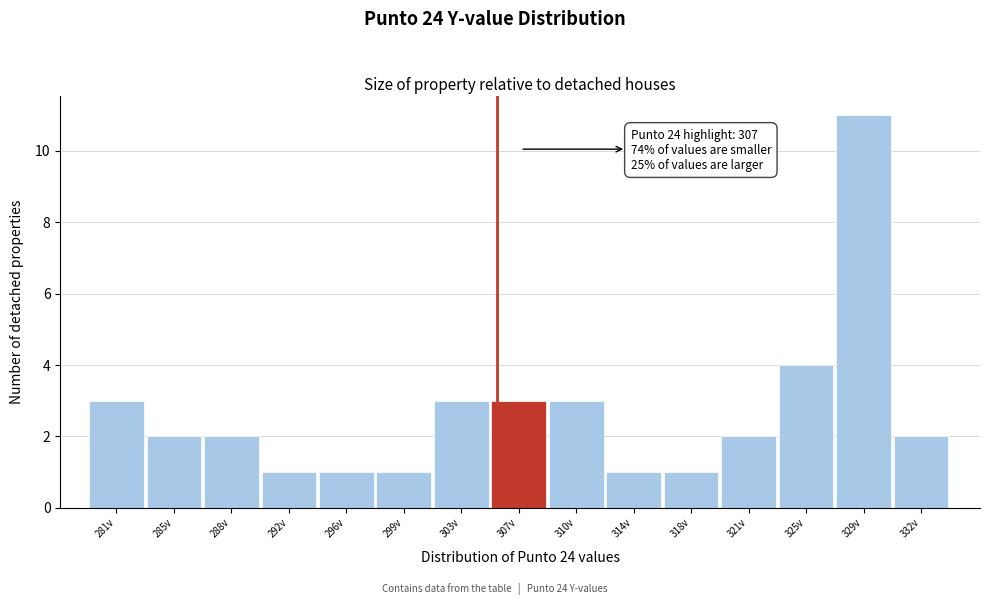

Reading left to right, what are all the values shown in this chart?

281v=3	285v=2	288v=2	292v=1	296v=1	299v=1	303v=3	307v=3	310v=3	314v=1	318v=1	321v=2	325v=4	329v=11	332v=2